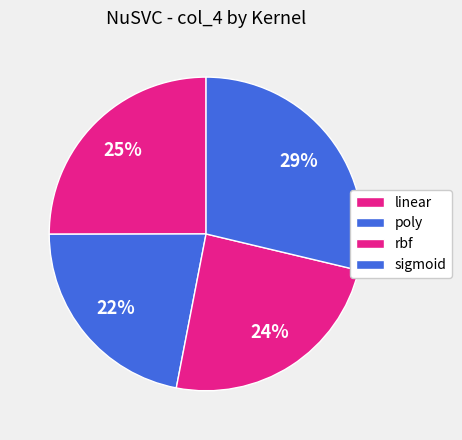

Is linear the majority of the pie?

No